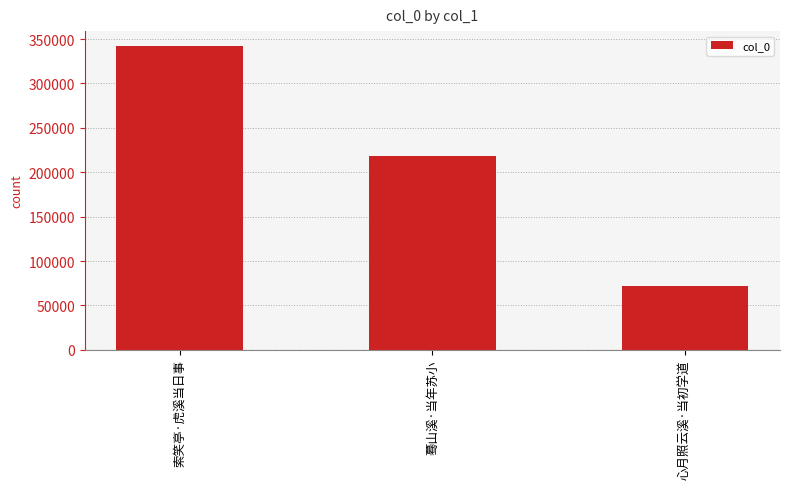

The value at 索笑亭·虎溪当日事 is 483169. True or false?

False